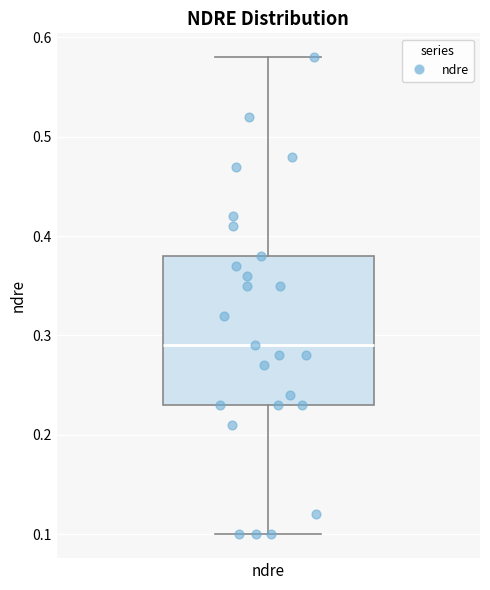

Where does the median line of the box for ndre sit on the y-axis? The values are not printed on the chart, so give them approximately, as read against the axis.

0.29